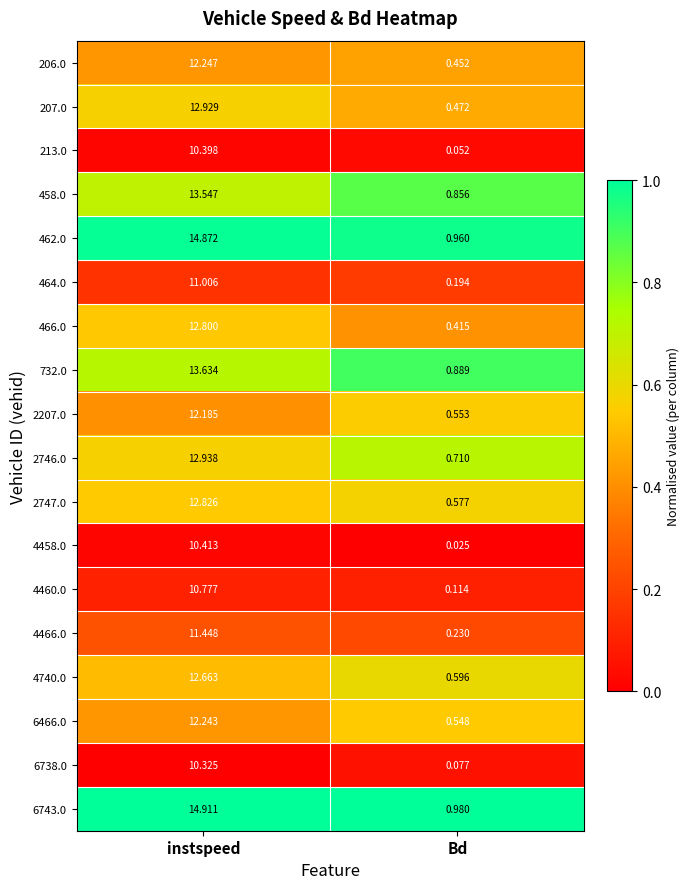

Which series changed the most between instspeed and Bd?

6743.0